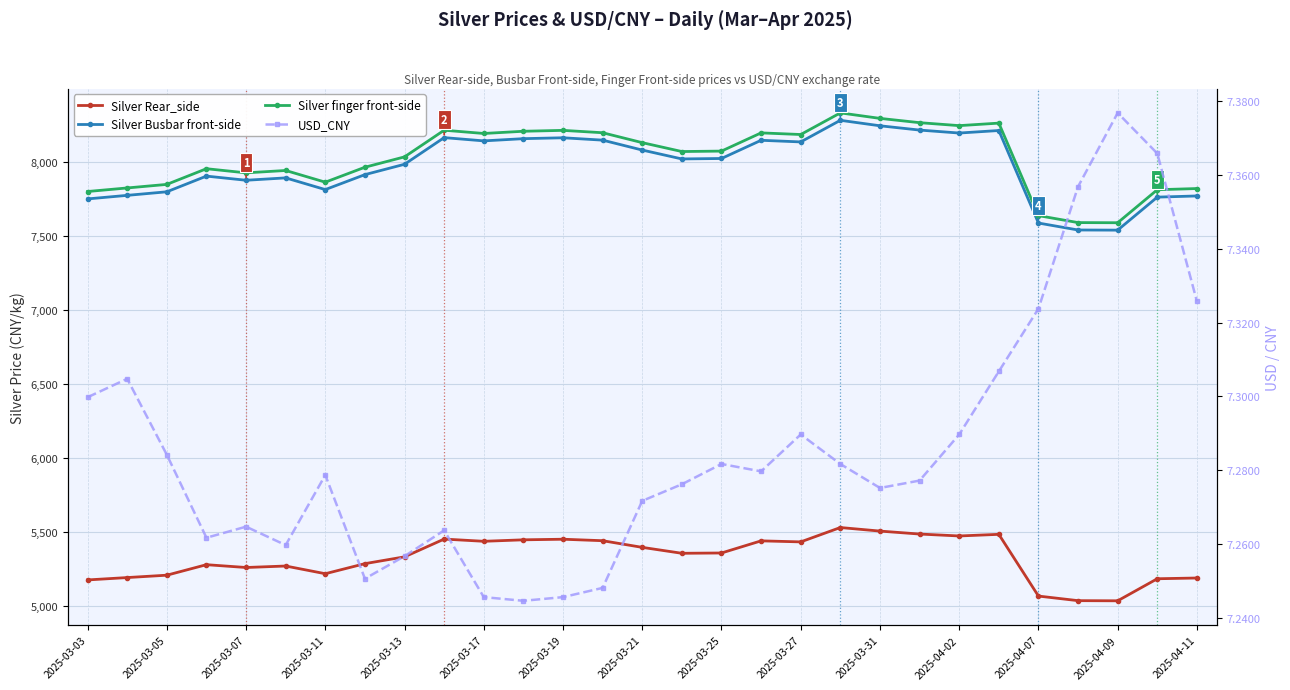

Is it true that Silver finger front-side equals 8210.0 at 2025-04-02?

True